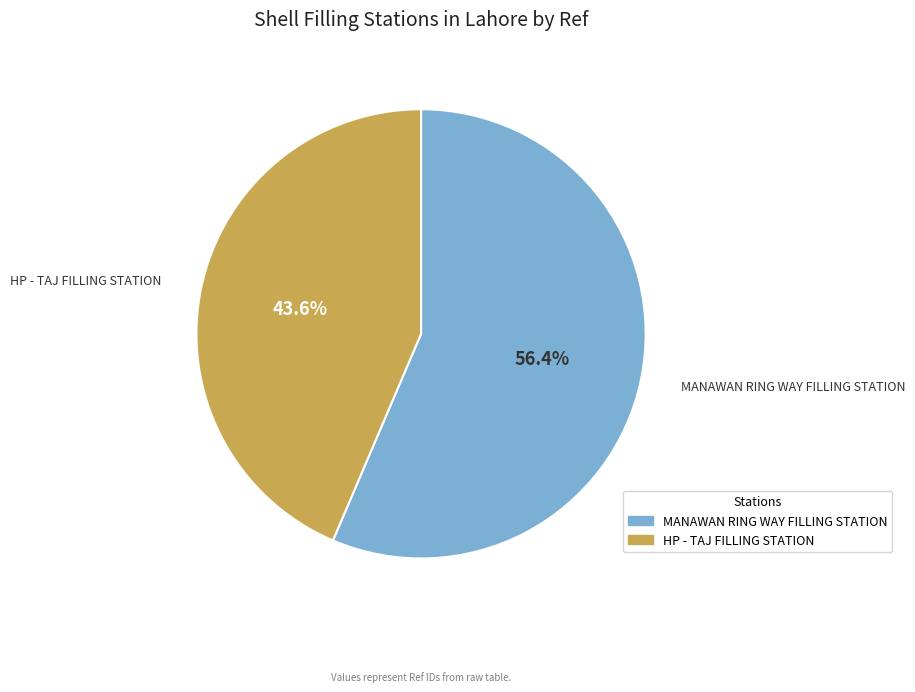

What is the majority slice?

MANAWAN RING WAY FILLING STATION